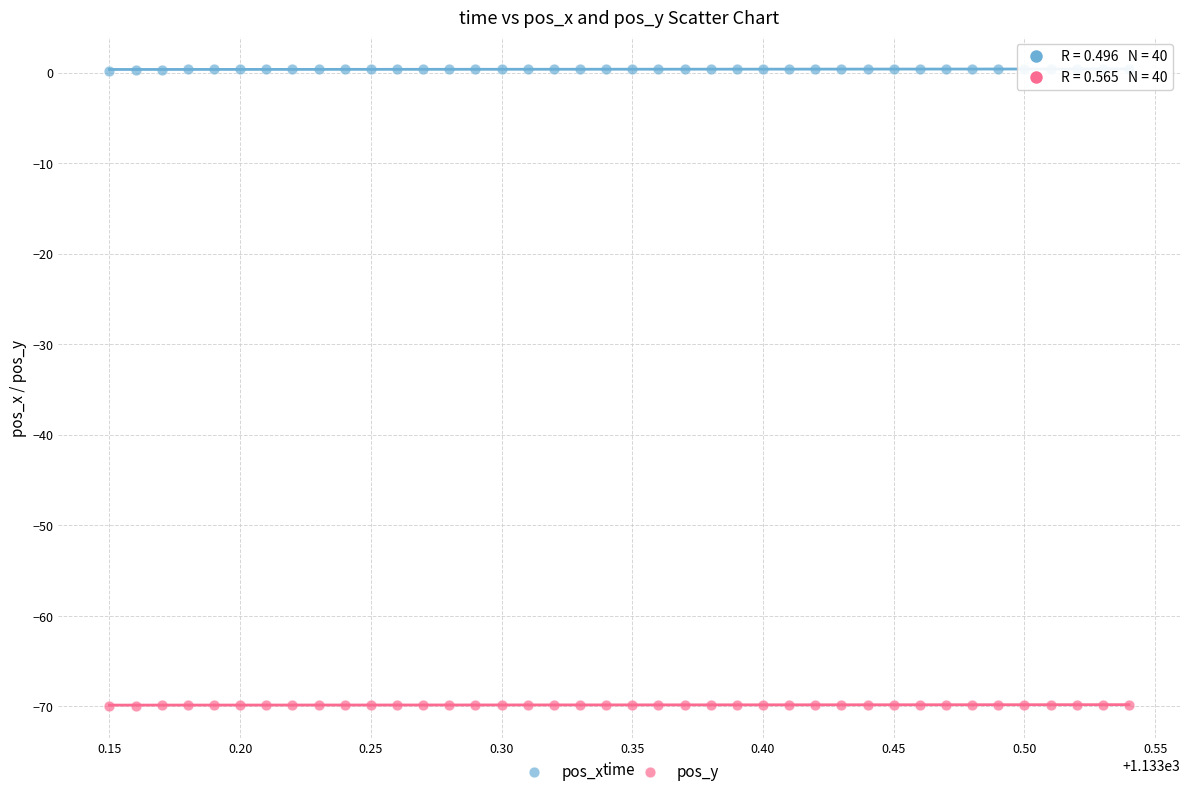

Across all data points, what is the range of Y values (max minus min)?

70.3